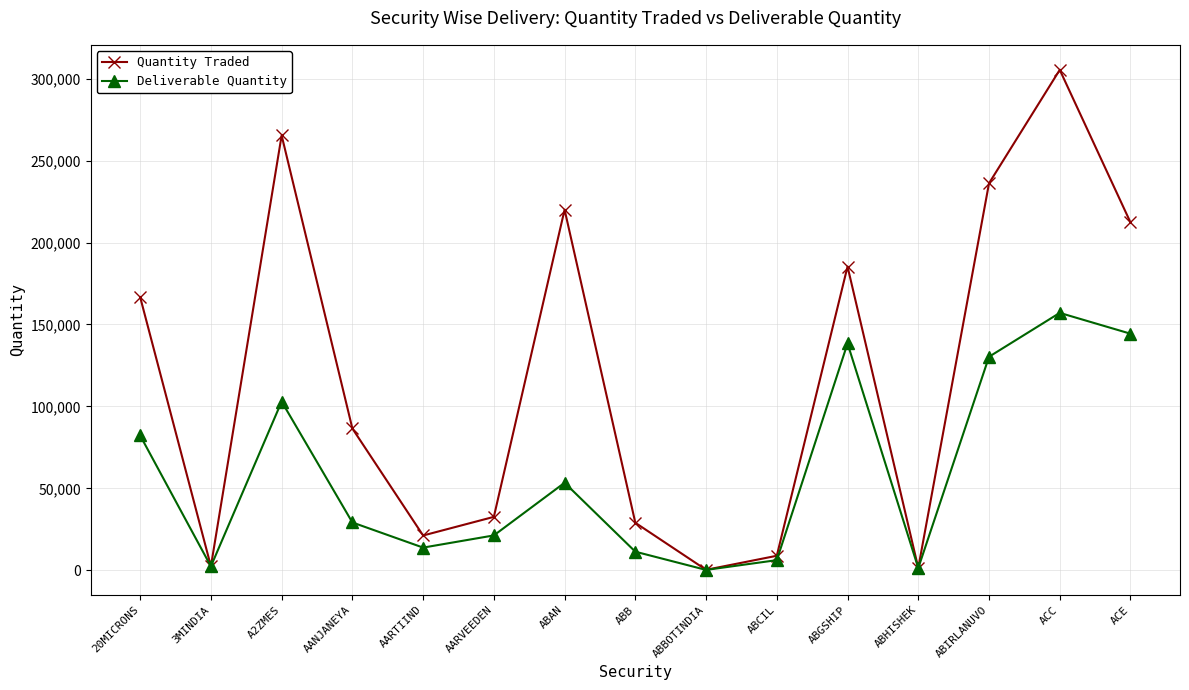

Between AARTIIND and ABCIL, which series saw the biggest shift?

Quantity Traded